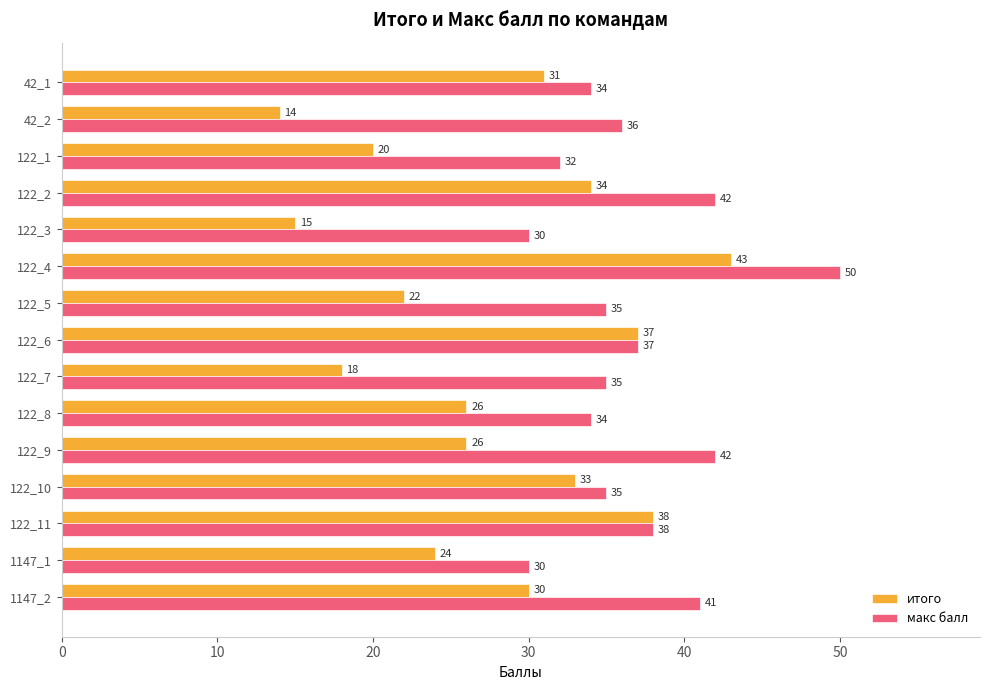

How many data points in макс балл are less than 35?

5